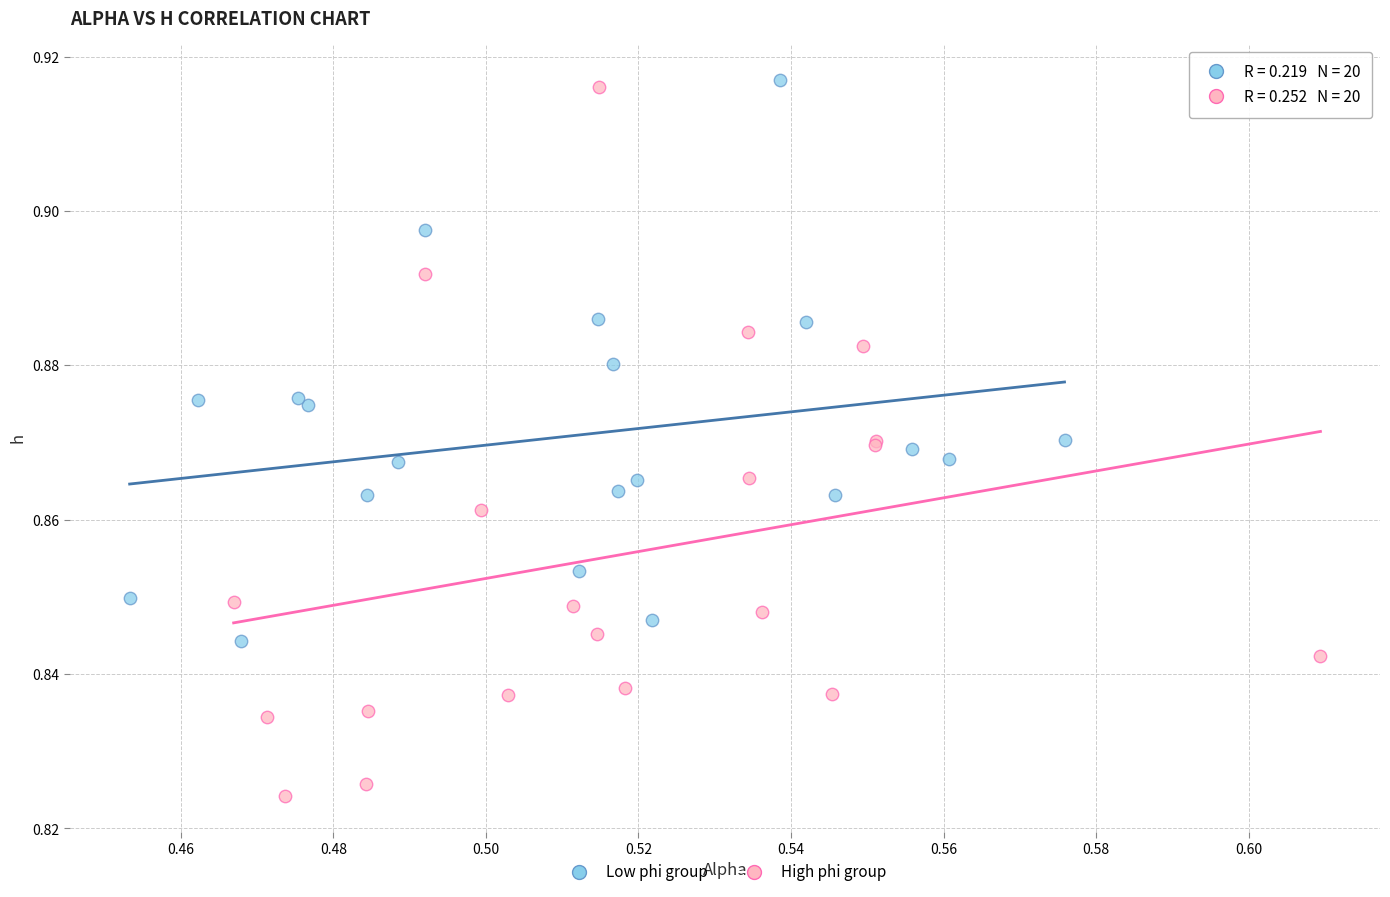

Which series has the largest Y range (max minus min)?

High phi group